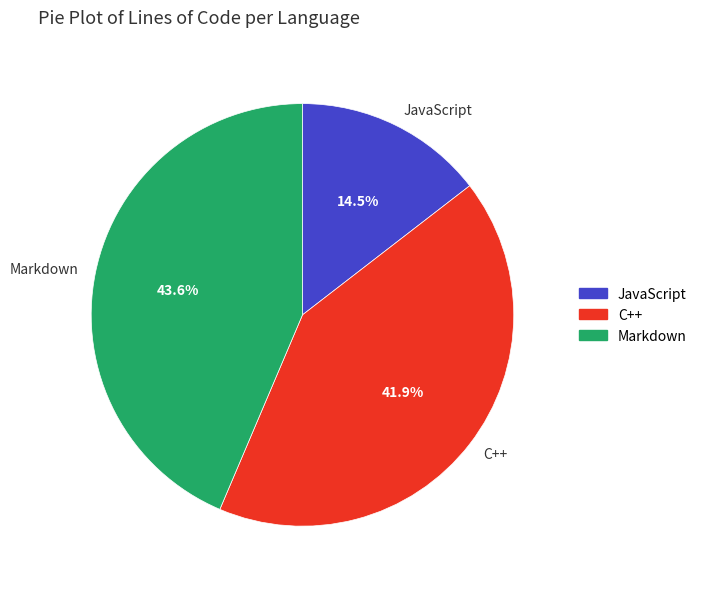

How much of the chart is everything except C++?

58.1%